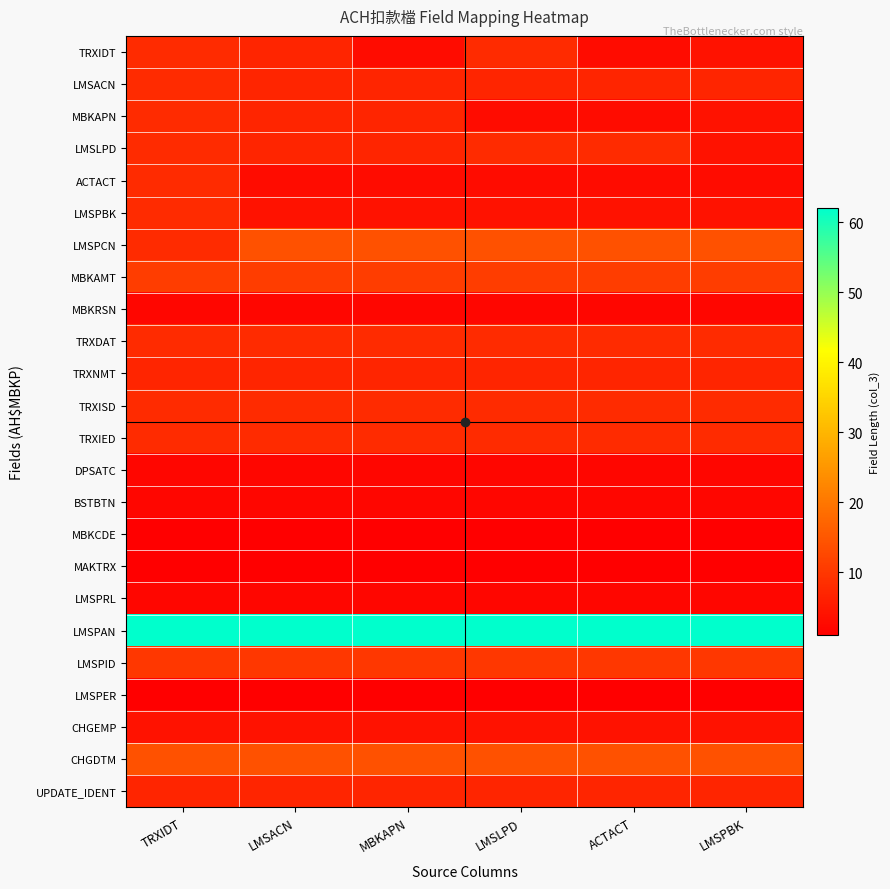

What is the maximum value shown in the chart?

62